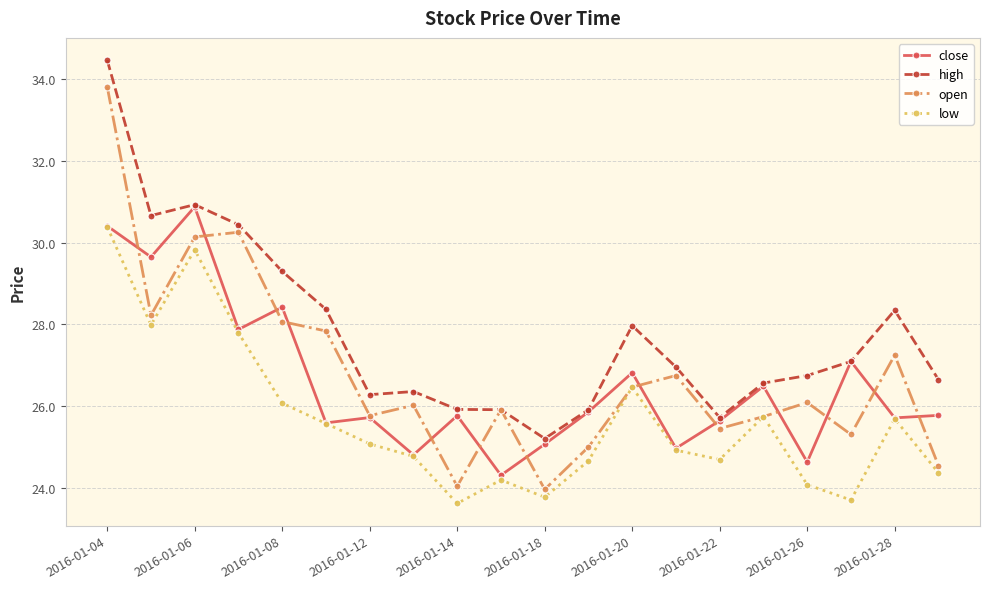

True or false: high and low intersect in this chart.

False